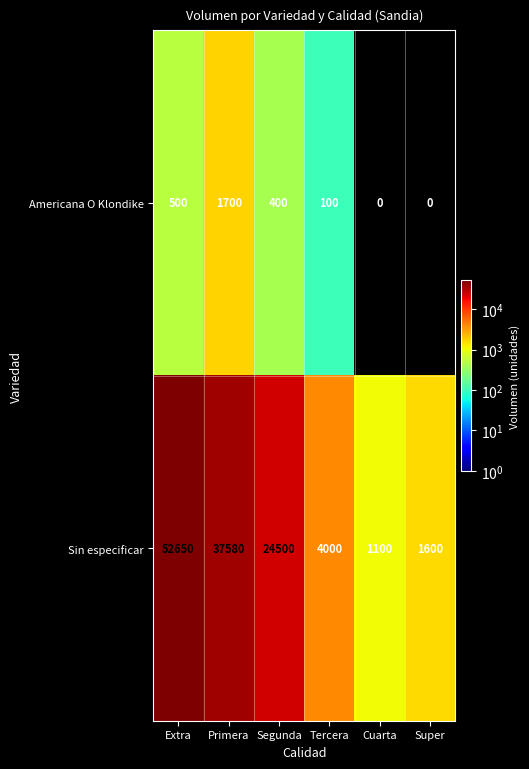

What is the average value of the Sin especificar series?

20238